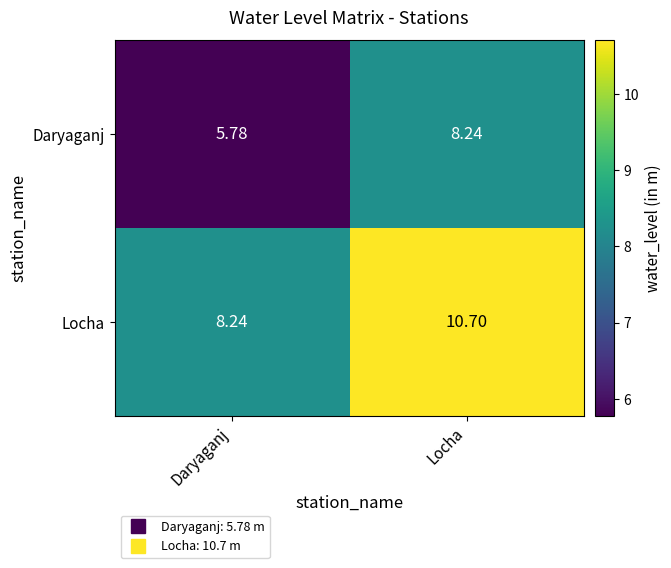

Rank the series by their average value, from highest to lowest.

Locha, Daryaganj